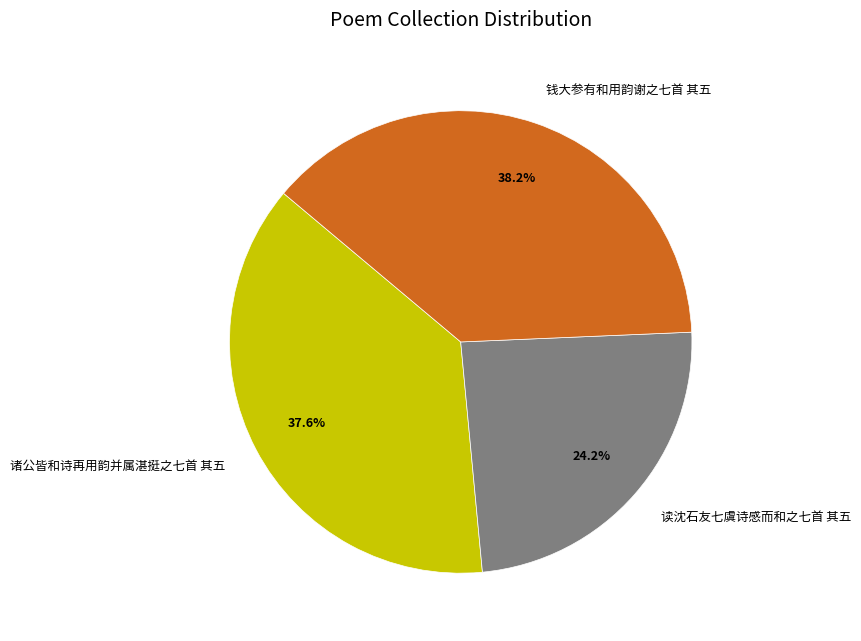

Rank the categories by value from highest to lowest.

钱大参有和用韵谢之七首 其五, 诸公皆和诗再用韵并属湛挺之七首 其五, 读沈石友七虞诗感而和之七首 其五